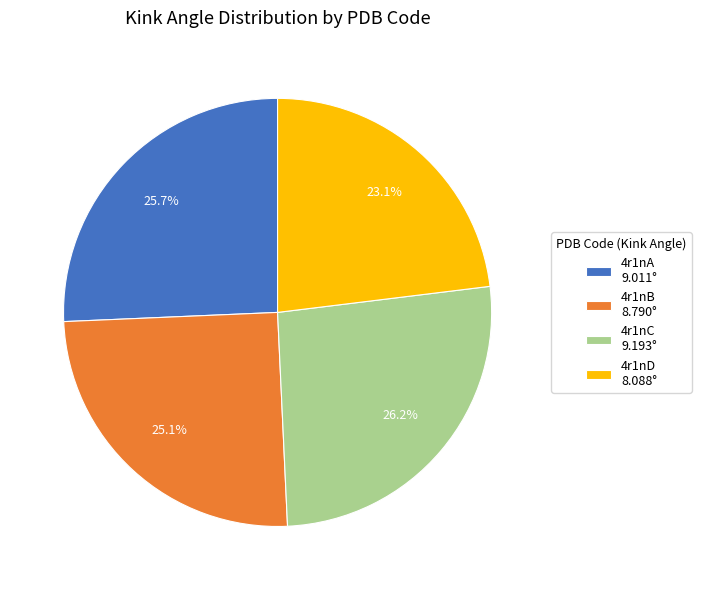

How many segments does this pie chart have?

4